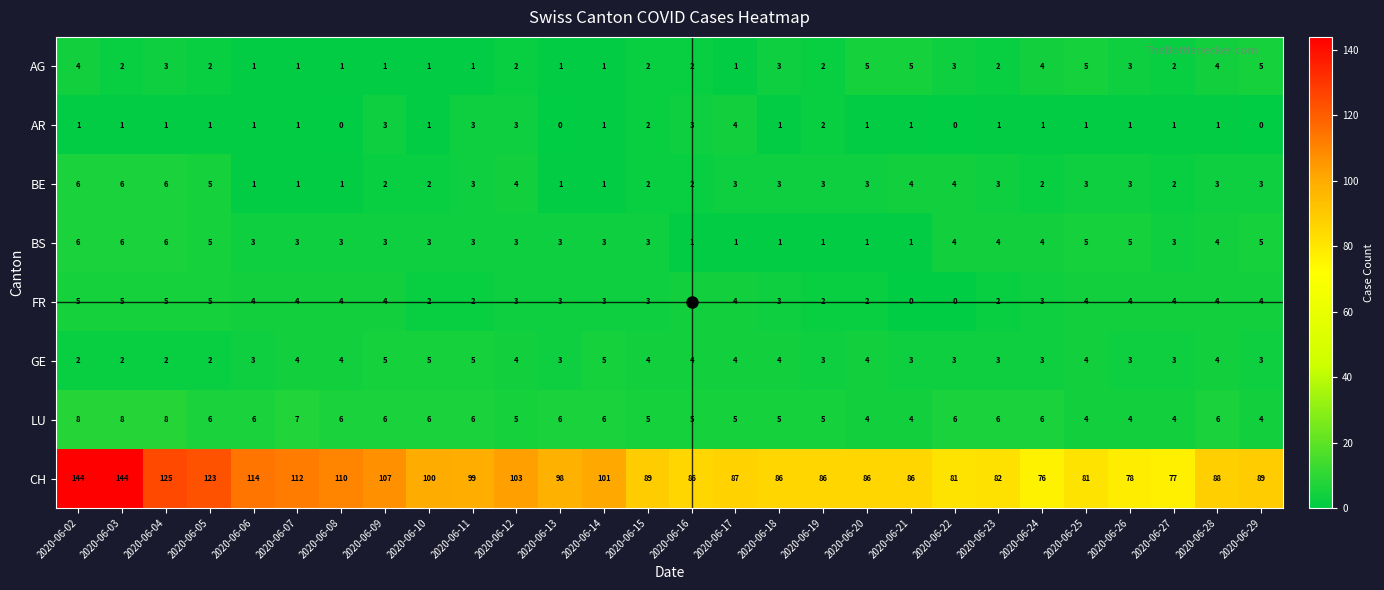

What is the sum of the BE values at 2020-06-28 and 2020-06-05?

8